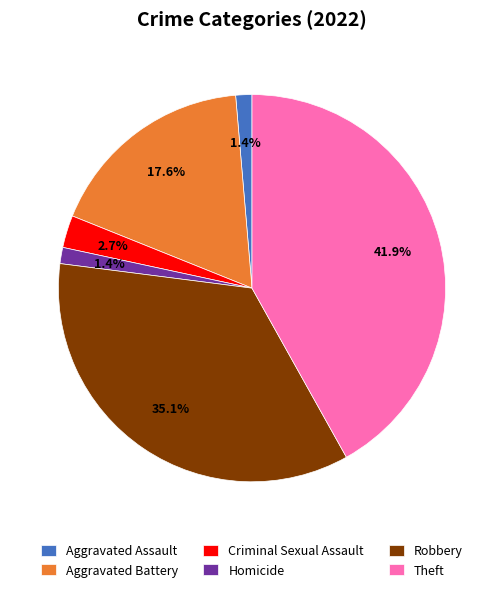

What is the largest slice in the pie chart?

Theft